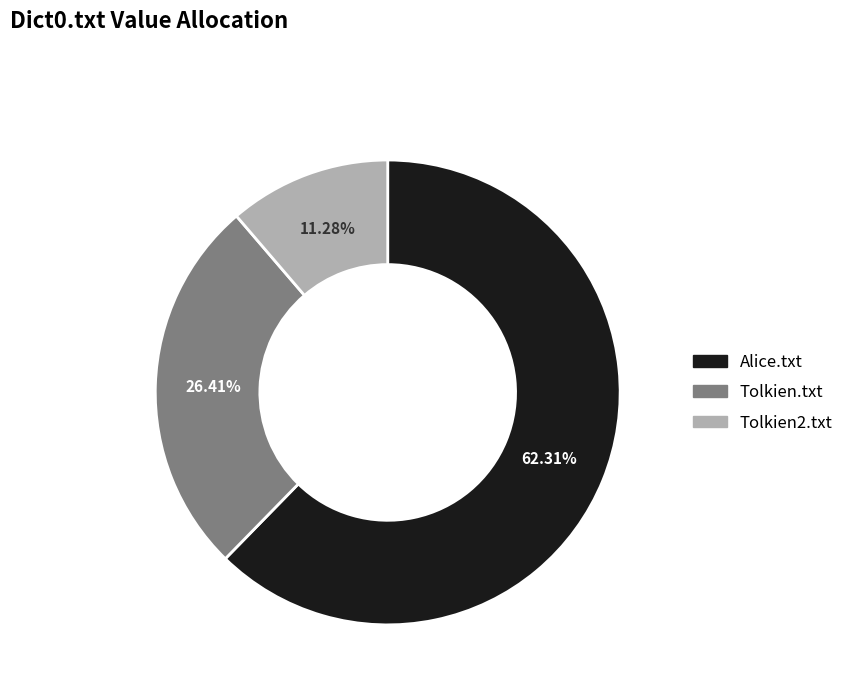

What portion of the pie excludes Alice.txt?

37.7%